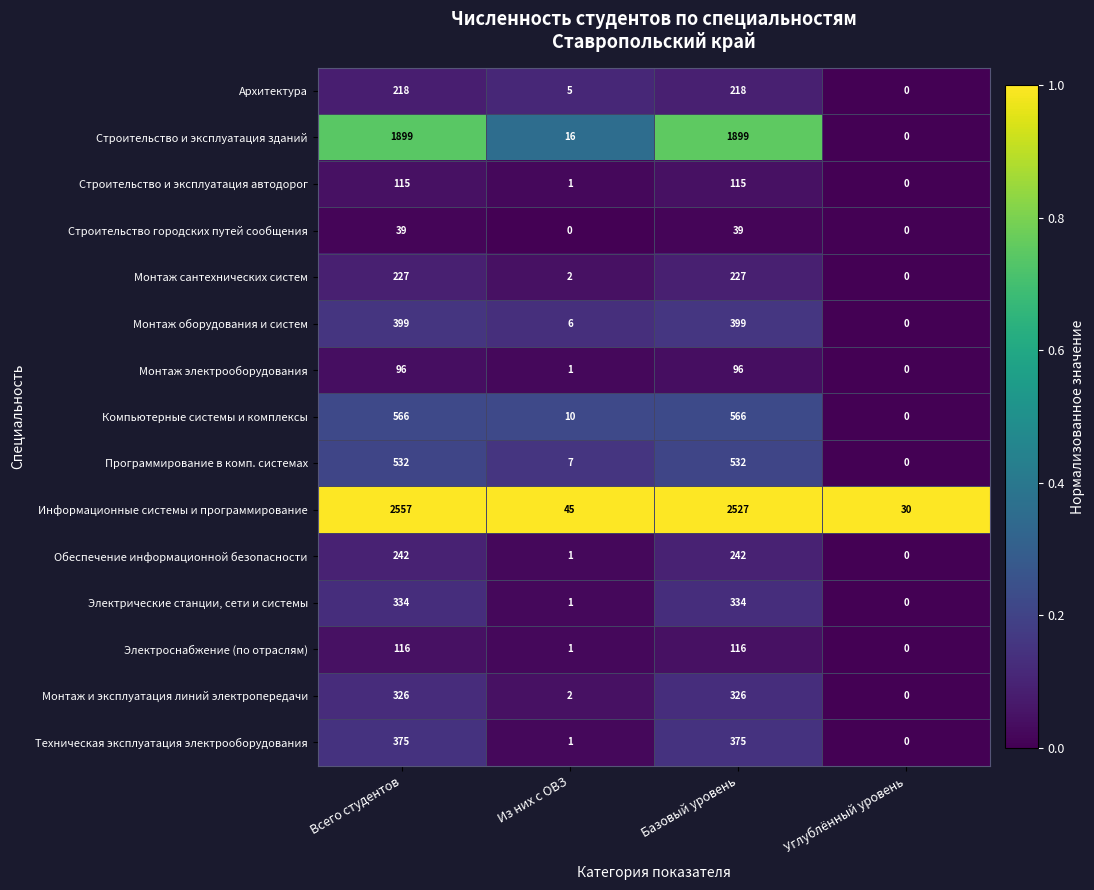

At which label is Архитектура closest to 109?

Из них с ОВЗ